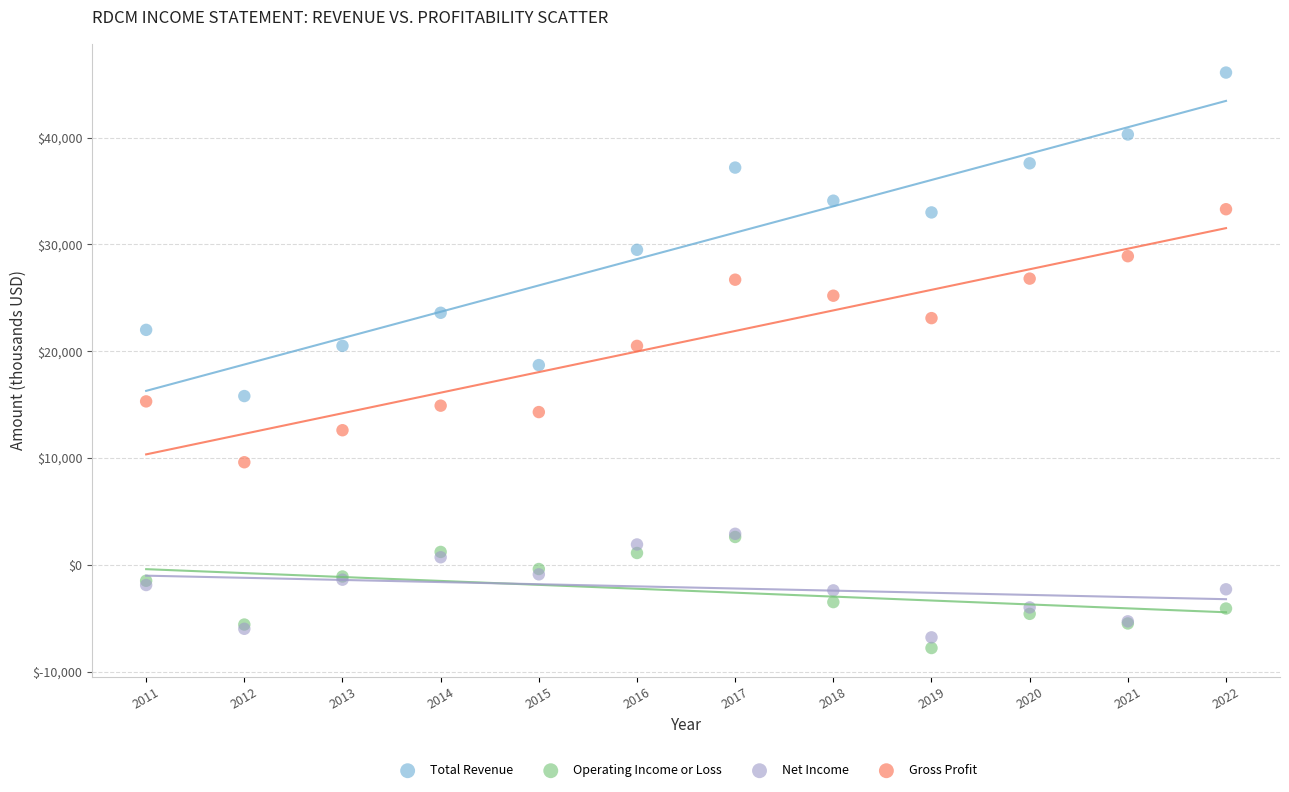

What are all the series names shown in the legend?

Total Revenue, Operating Income or Loss, Net Income, Gross Profit